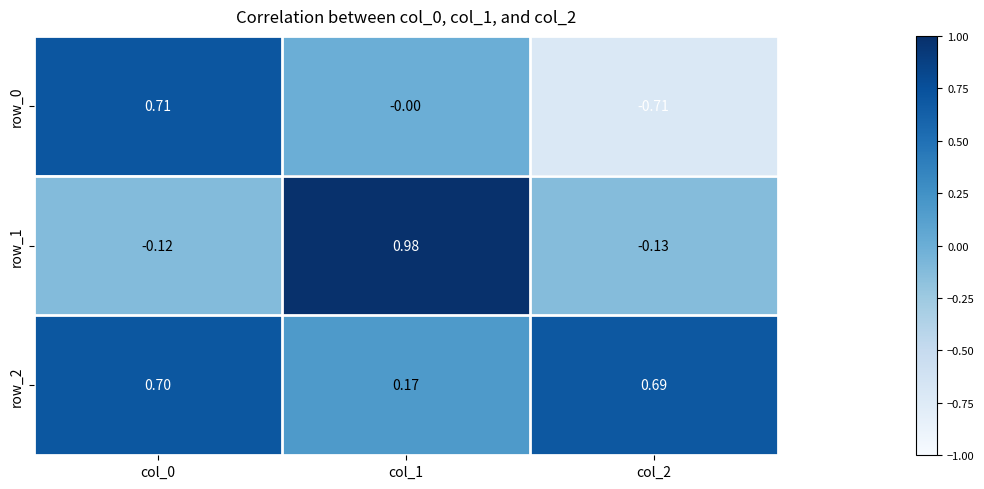

Rank the categories by row_2 value from highest to lowest.

col_0, col_2, col_1